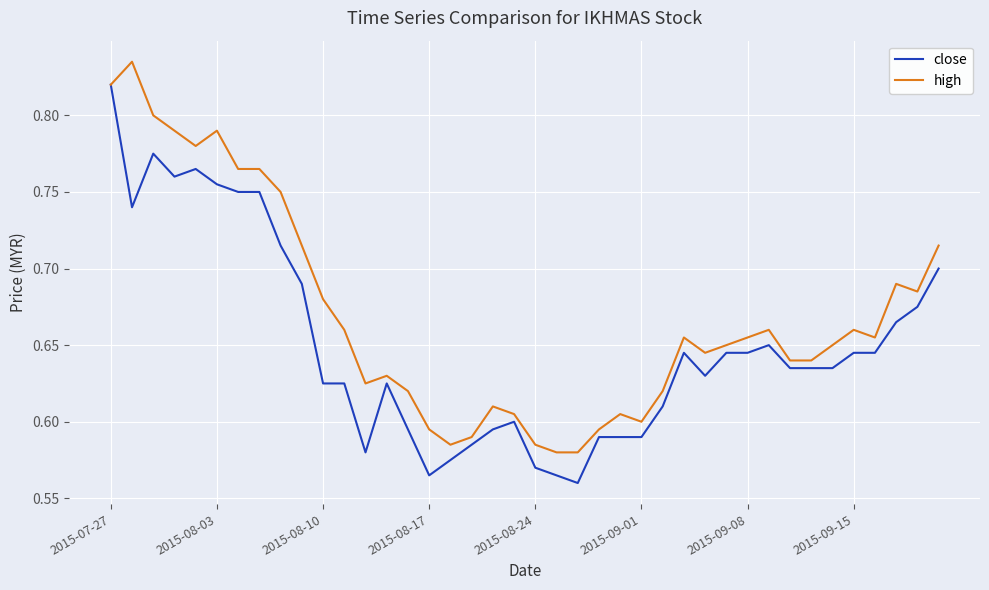

True or false: high has more than 2 interior local peaks.

True